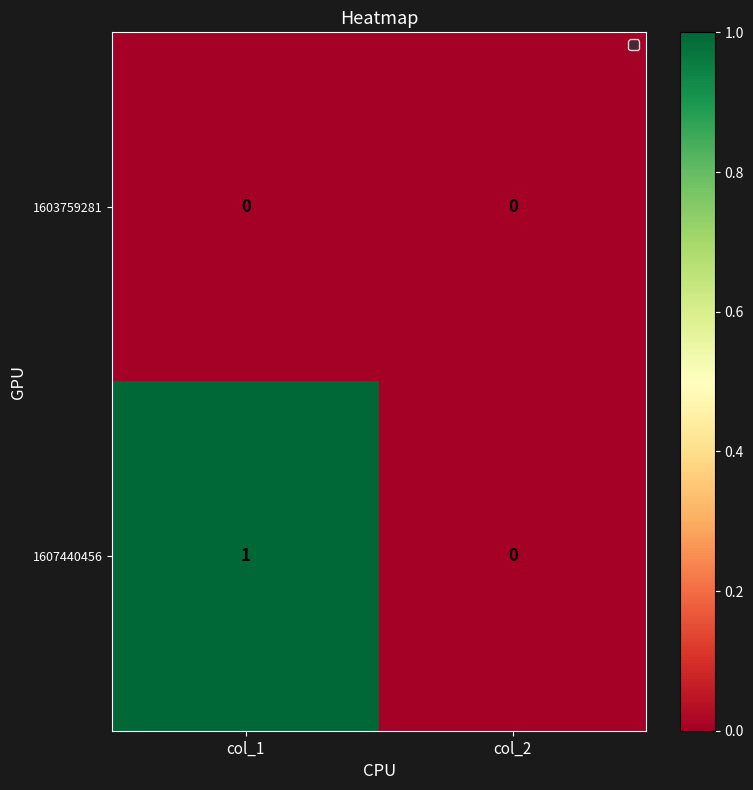

List the series in order of their peak value, lowest first.

1603759281, 1607440456